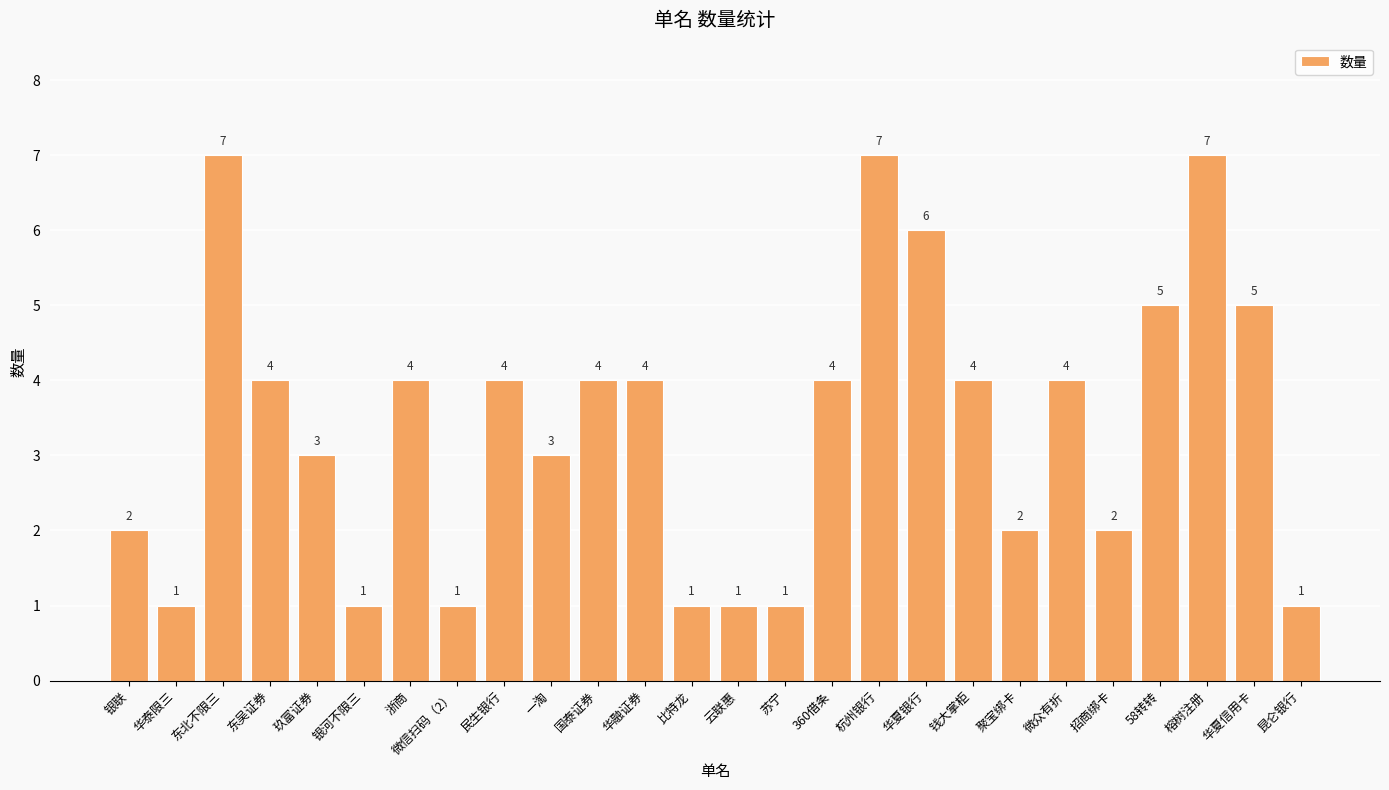

The value at 微众有折 is 6. True or false?

False